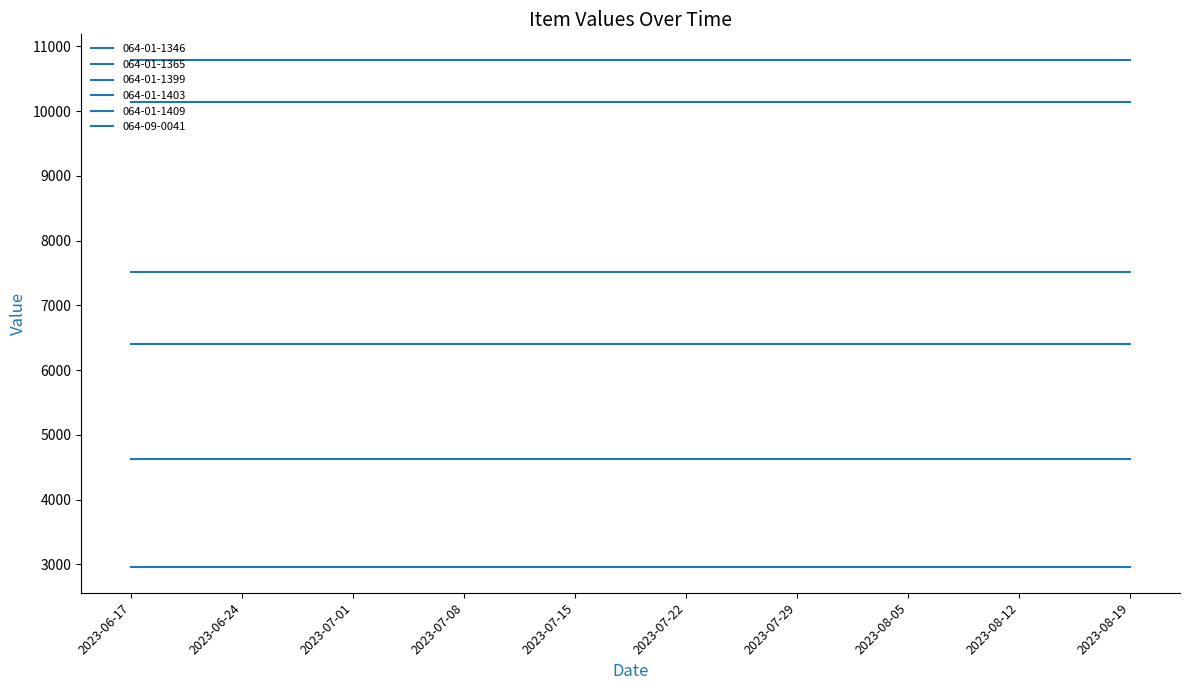

How many lines are shown in the chart?

6